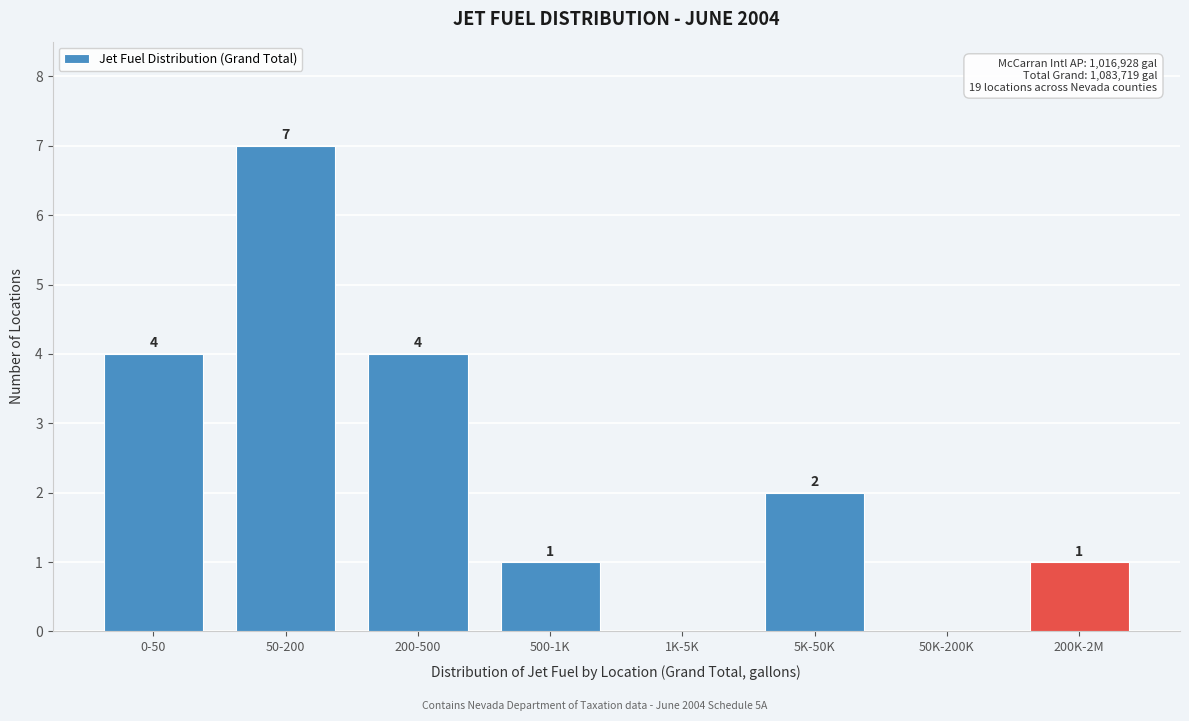

Reading left to right, what are all the values shown in this chart?

0-50=4	50-200=7	200-500=4	500-1K=1	1K-5K=0	5K-50K=2	50K-200K=0	200K-2M=1